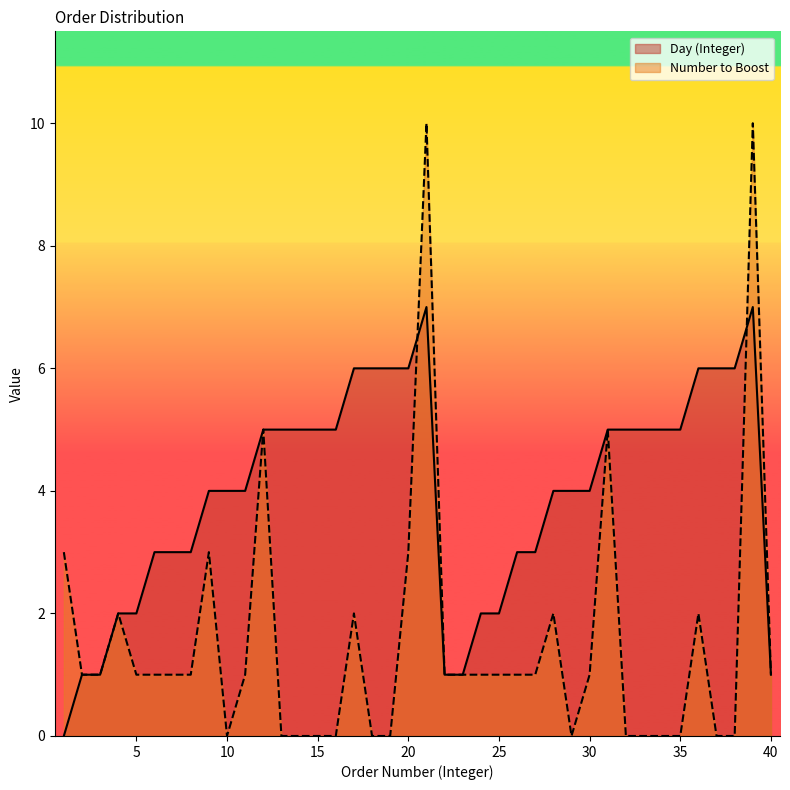

Does the chart display data point markers on the line(s)?

No